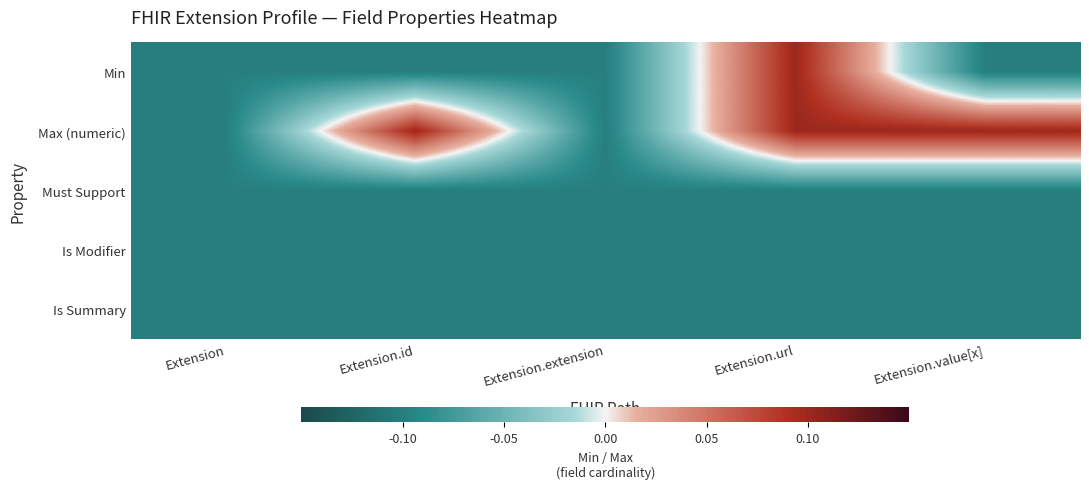

Reading left to right, extract all data points from this chart.

Min: Extension=-0.1	Extension.id=-0.1	Extension.extension=-0.1	Extension.url=0.1	Extension.value[x]=-0.1
Max (numeric): Extension=-0.1	Extension.id=0.1	Extension.extension=-0.1	Extension.url=0.1	Extension.value[x]=0.1
Must Support: Extension=-0.1	Extension.id=-0.1	Extension.extension=-0.1	Extension.url=-0.1	Extension.value[x]=-0.1
Is Modifier: Extension=-0.1	Extension.id=-0.1	Extension.extension=-0.1	Extension.url=-0.1	Extension.value[x]=-0.1
Is Summary: Extension=-0.1	Extension.id=-0.1	Extension.extension=-0.1	Extension.url=-0.1	Extension.value[x]=-0.1